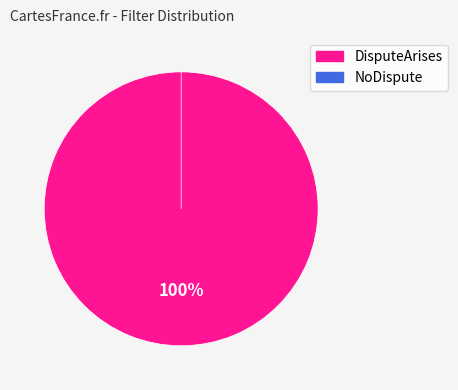

Is it true that DisputeArises is 92% of the pie?

False